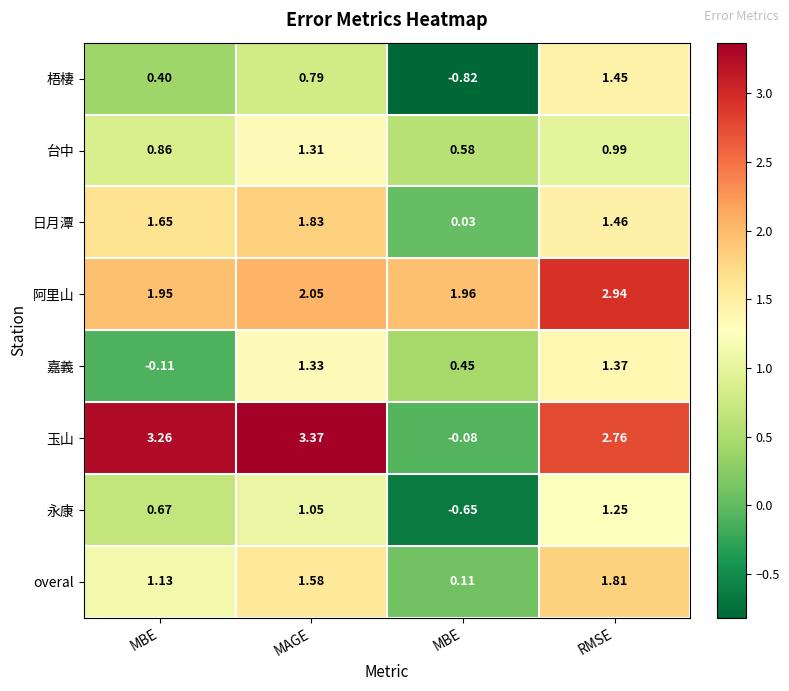

Reading right to left, transcribe all the data shown in this chart.

梧棲: RMSE=1.4	MBE=-0.8	MAGE=0.8	MBE=0.4
台中: RMSE=1.0	MBE=0.6	MAGE=1.3	MBE=0.9
日月潭: RMSE=1.5	MBE=0.0	MAGE=1.8	MBE=1.6
阿里山: RMSE=2.9	MBE=2.0	MAGE=2.0	MBE=1.9
嘉義: RMSE=1.4	MBE=0.5	MAGE=1.3	MBE=-0.1
玉山: RMSE=2.8	MBE=-0.1	MAGE=3.4	MBE=3.3
永康: RMSE=1.2	MBE=-0.7	MAGE=1.1	MBE=0.7
overal: RMSE=1.8	MBE=0.1	MAGE=1.6	MBE=1.1